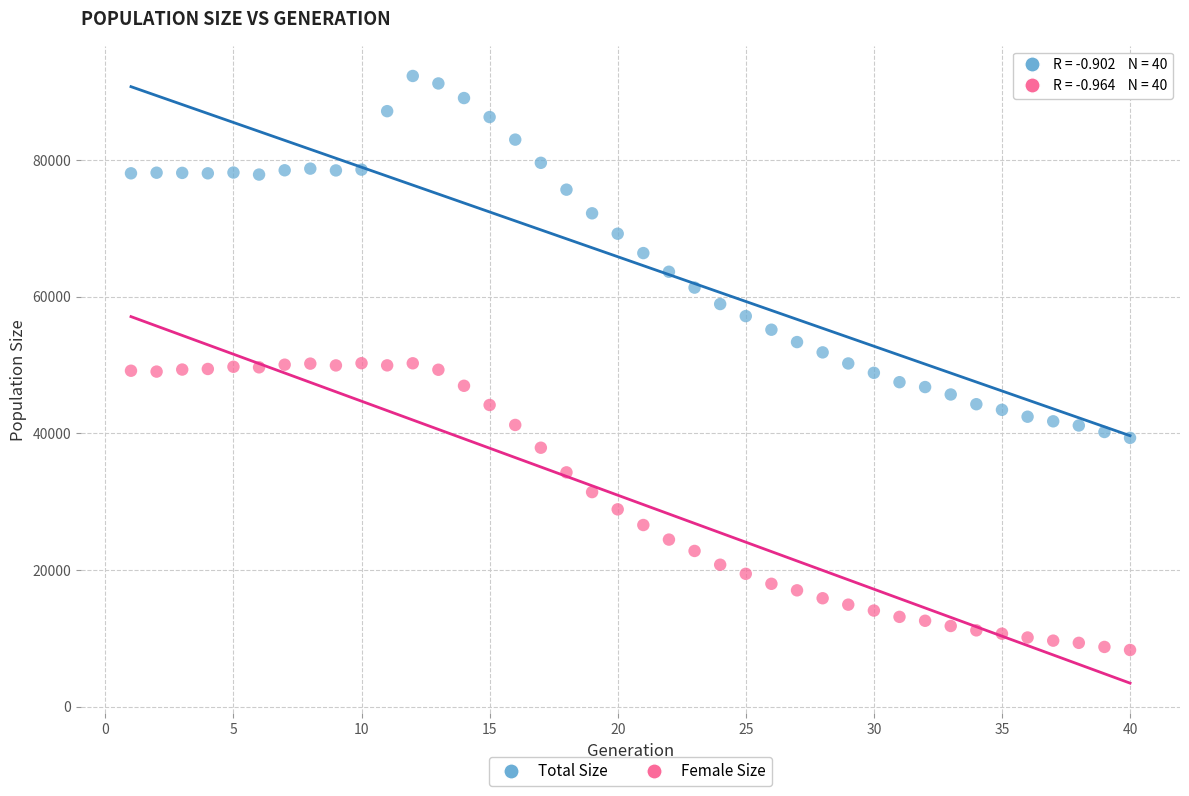

What is the X range (max minus min) for the scatter plot?

39